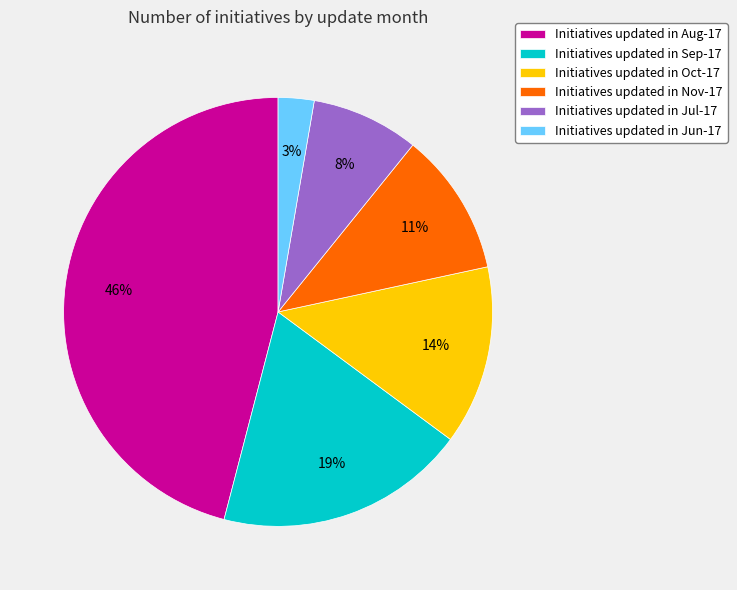

Approximately how many times larger is the value at Initiatives updated in Nov-17 compared to Initiatives updated in Sep-17?

0.6